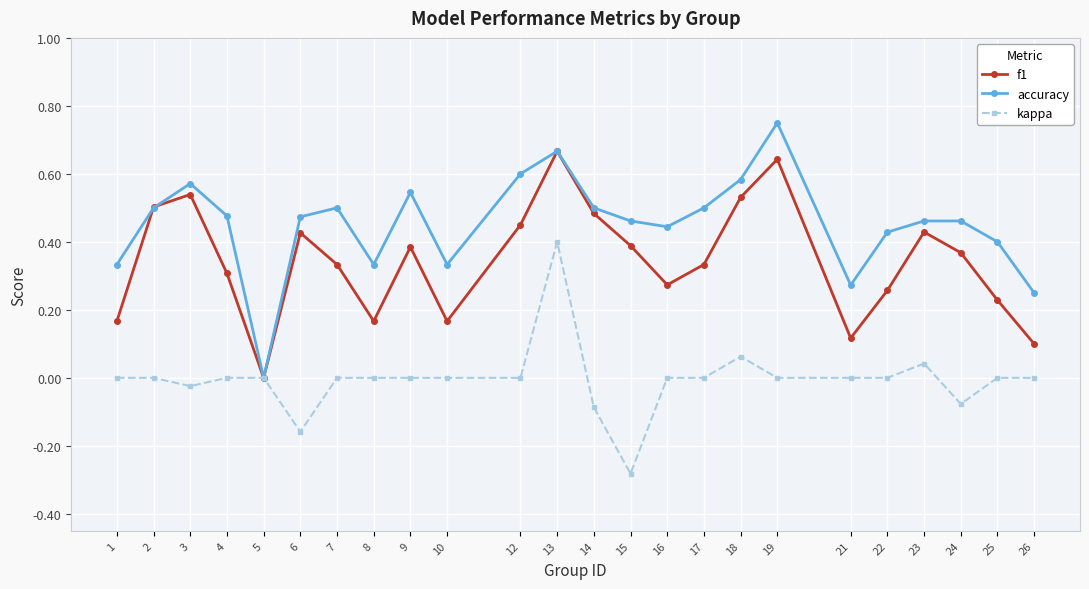

Rank the series at 6 from highest to lowest value.

accuracy, f1, kappa